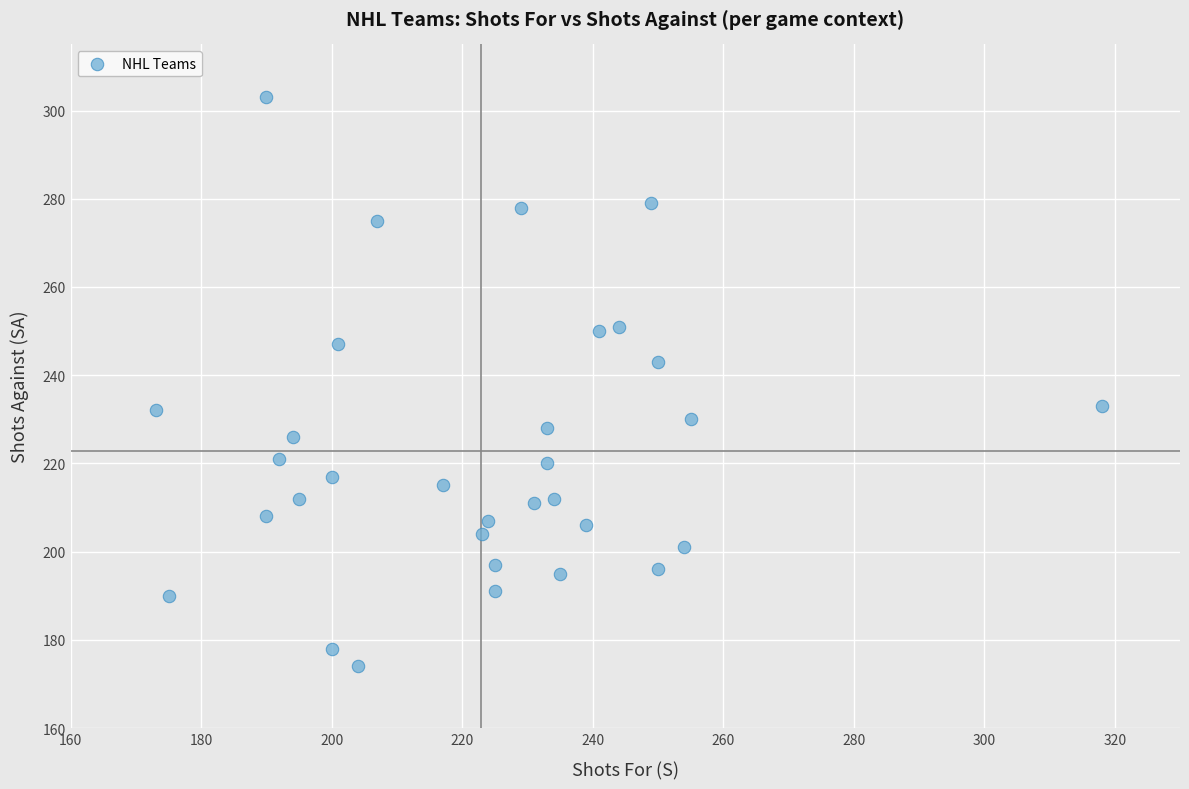

What is the range of X values (max minus min)?

145